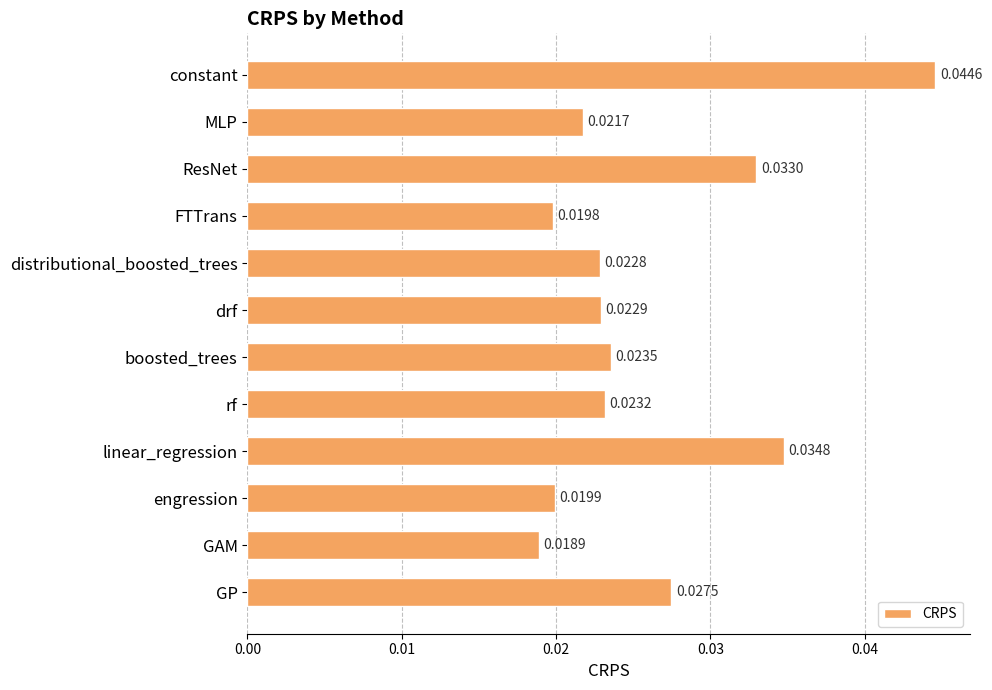

Rank the categories by value from highest to lowest.

constant, linear_regression, ResNet, GP, boosted_trees, rf, drf, distributional_boosted_trees, MLP, engression, FTTrans, GAM